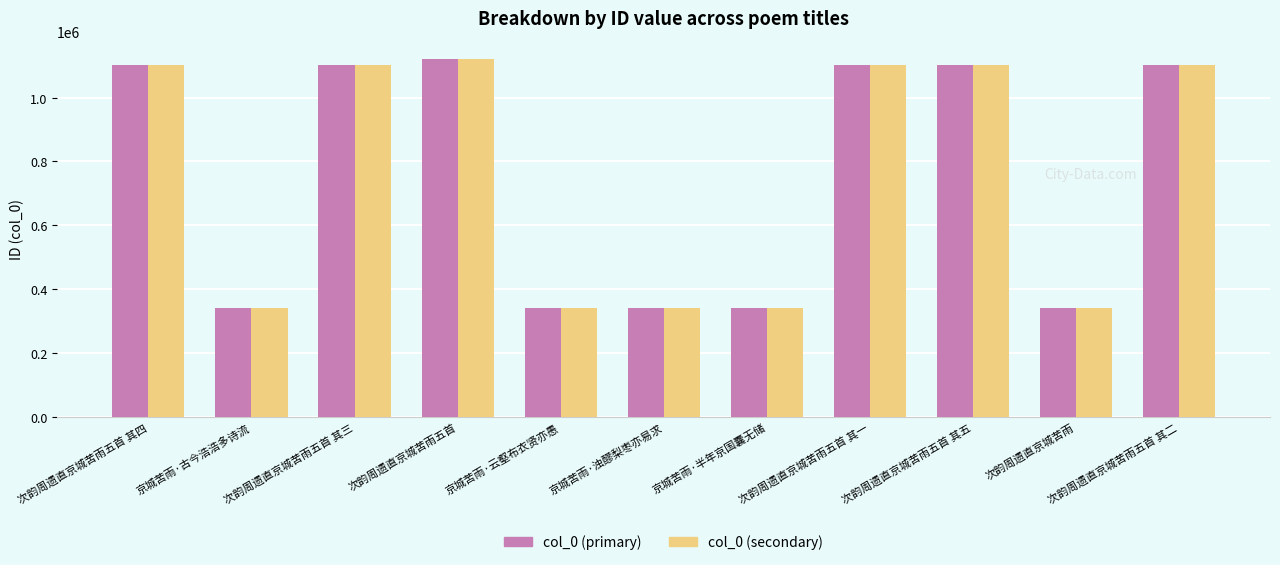

What is the value of the col_0 (secondary) bar at the 2nd from the left?

340379